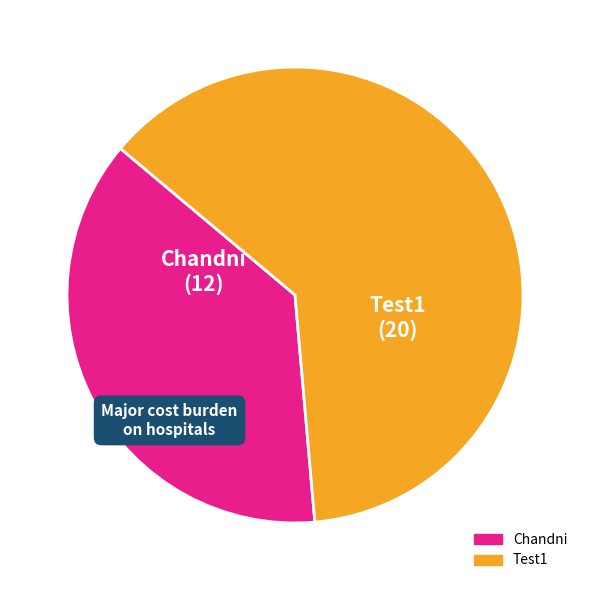

What is the largest slice in the pie chart?

Test1